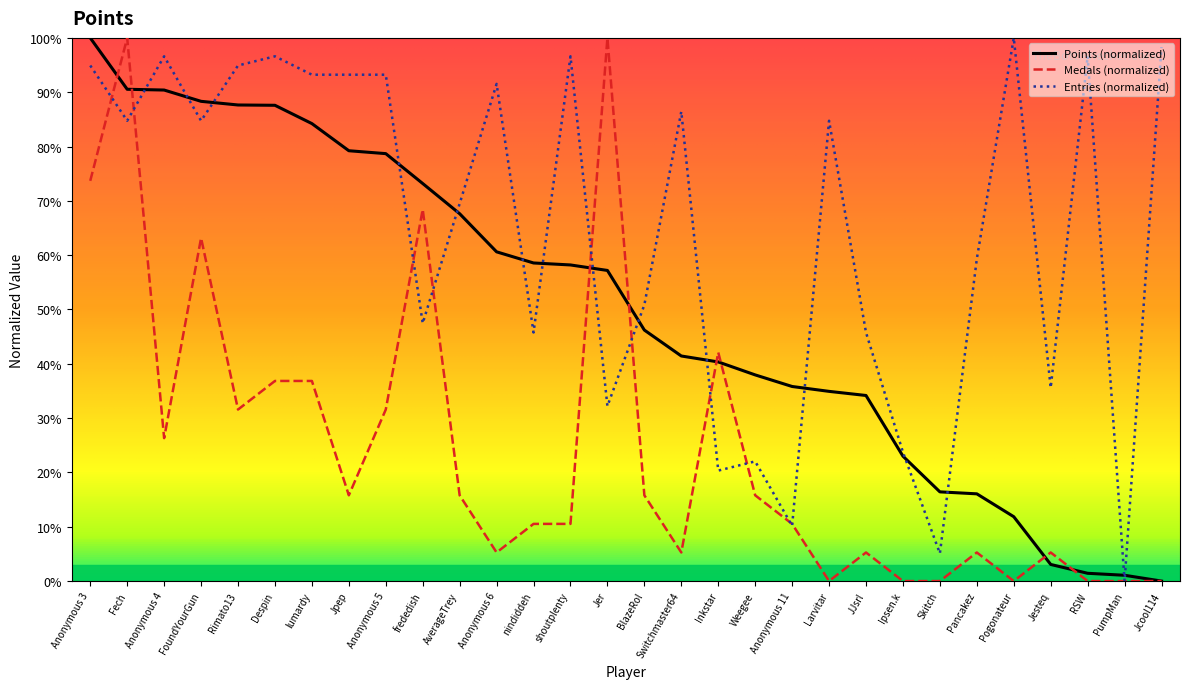

Does the chart have visible grid lines?

No